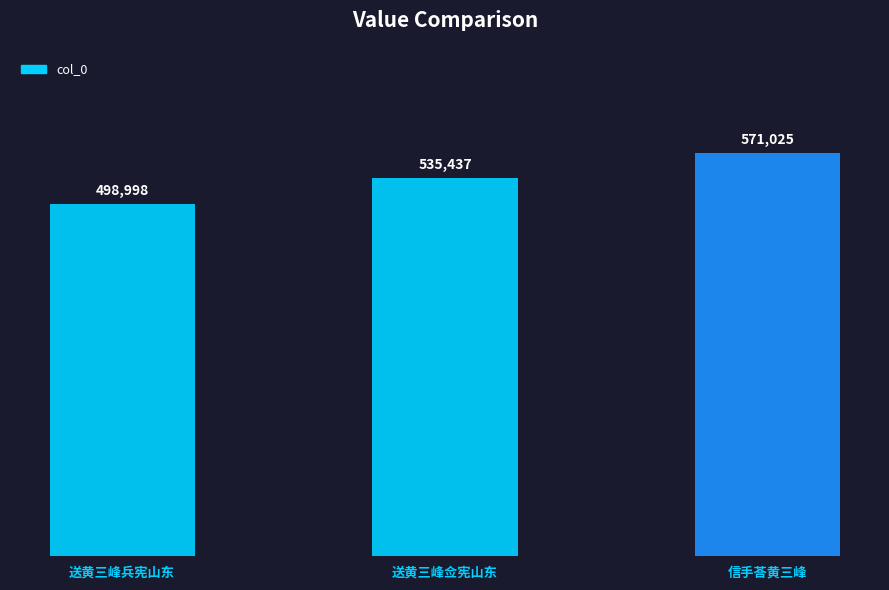

Reading left to right, list all the values displayed in this chart.

送黄三峰兵宪山东=498998	送黄三峰佥宪山东=535437	信手荅黄三峰=571025